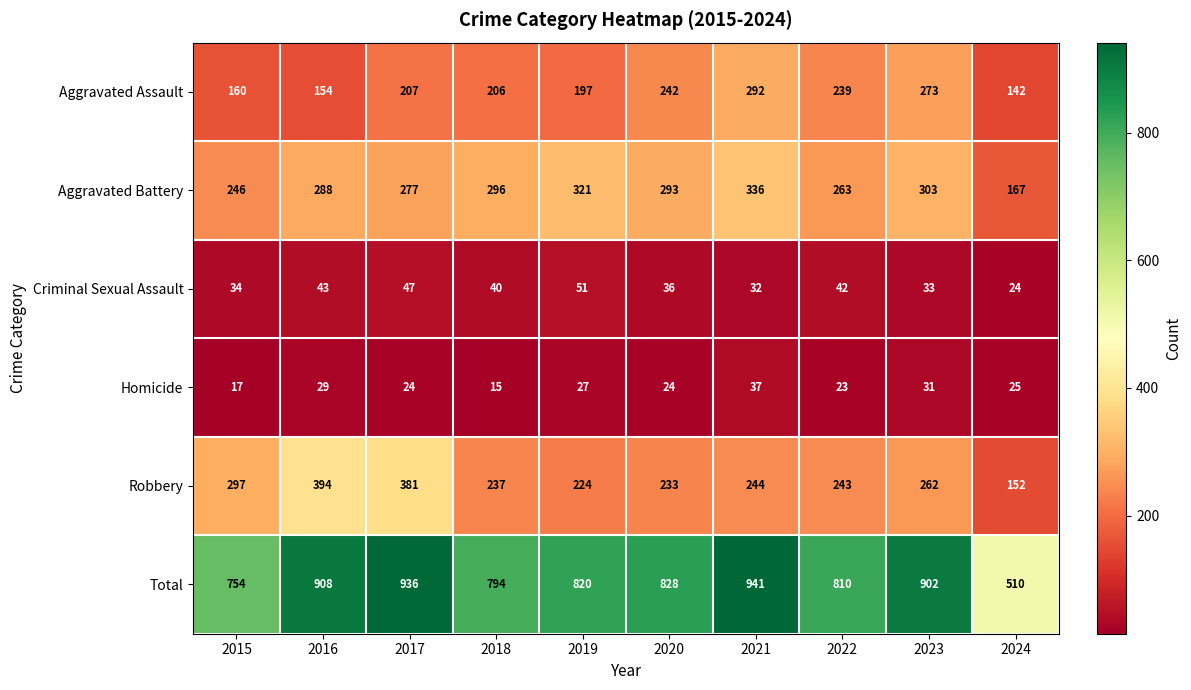

How many categories are shown in the chart?

10